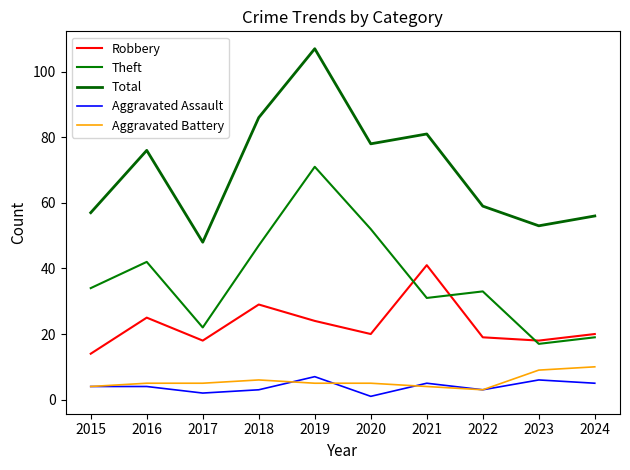

List the series in order of their peak value, highest first.

Total, Theft, Robbery, Aggravated Battery, Aggravated Assault